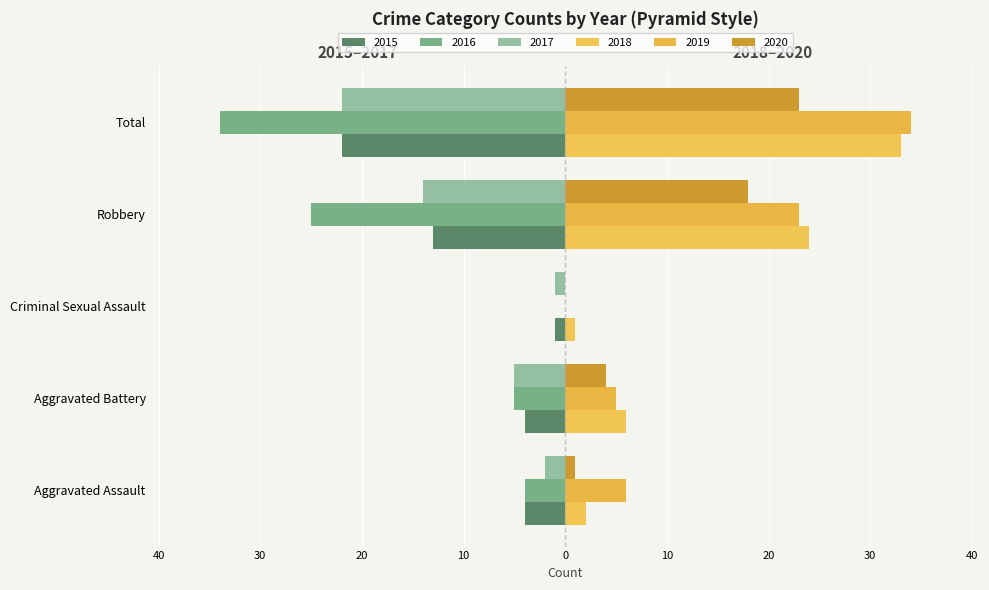

What are all the series names shown in the legend?

2015, 2016, 2017, 2018, 2019, 2020